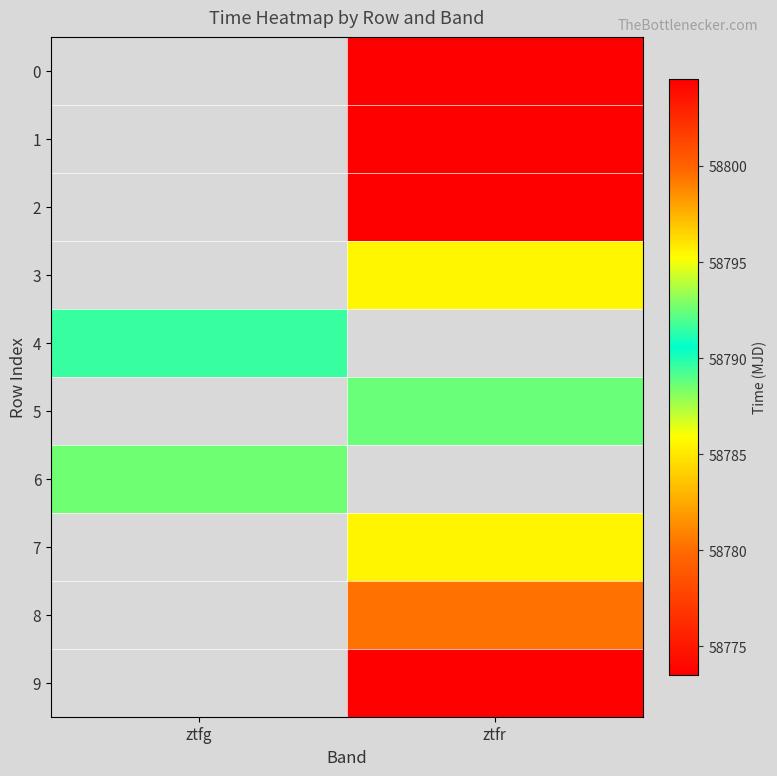

Which series has the widest spread of values?

4